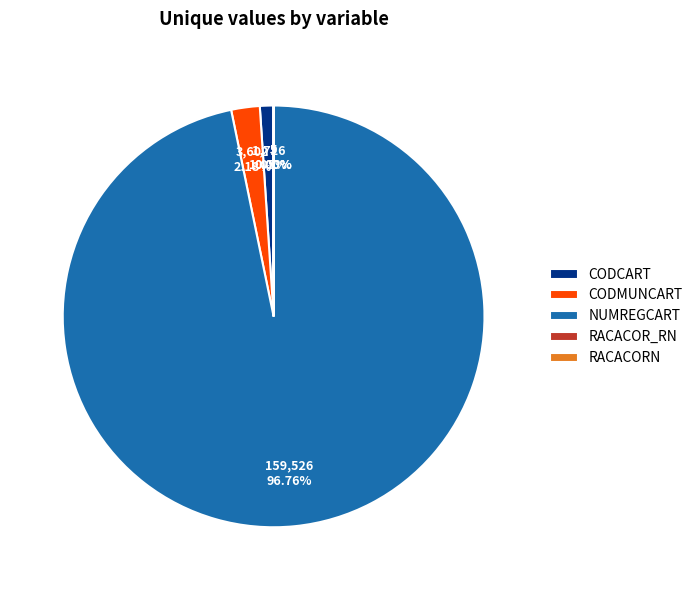

To the nearest percent, what is the average slice percentage?

20%